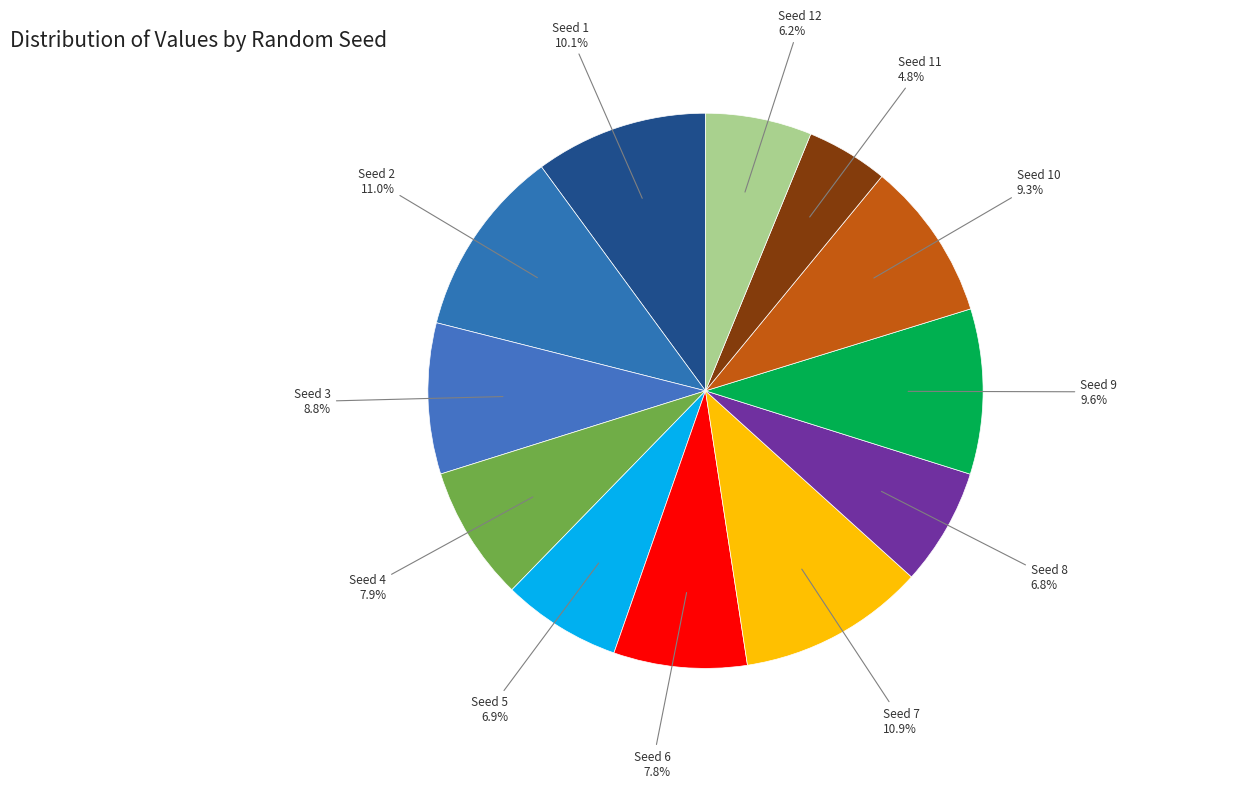

Count the number of slices in the pie.

12